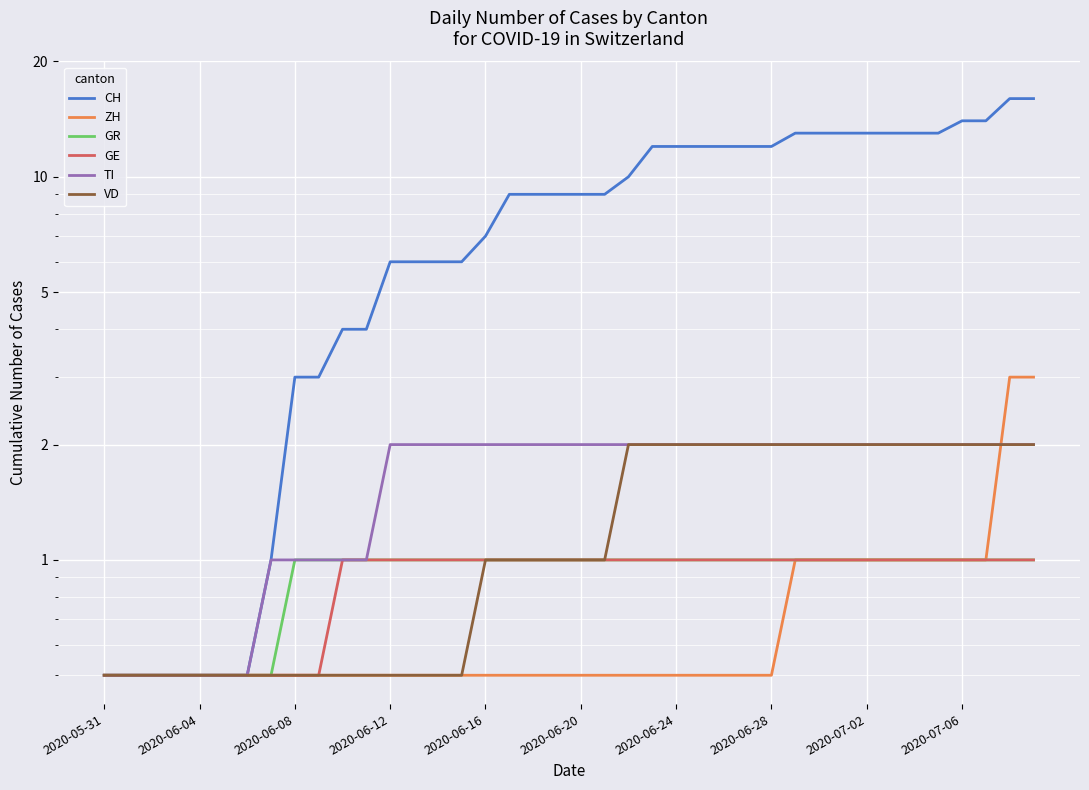

What position from the left is 2020-06-28?

8